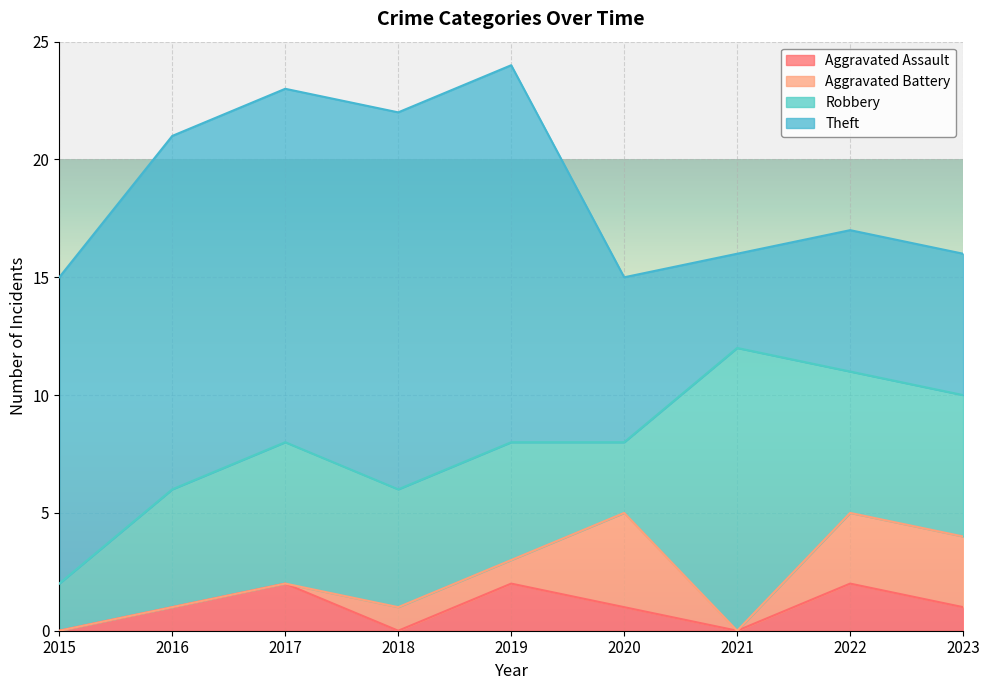

At which category does Robbery reach its first local valley?

2020